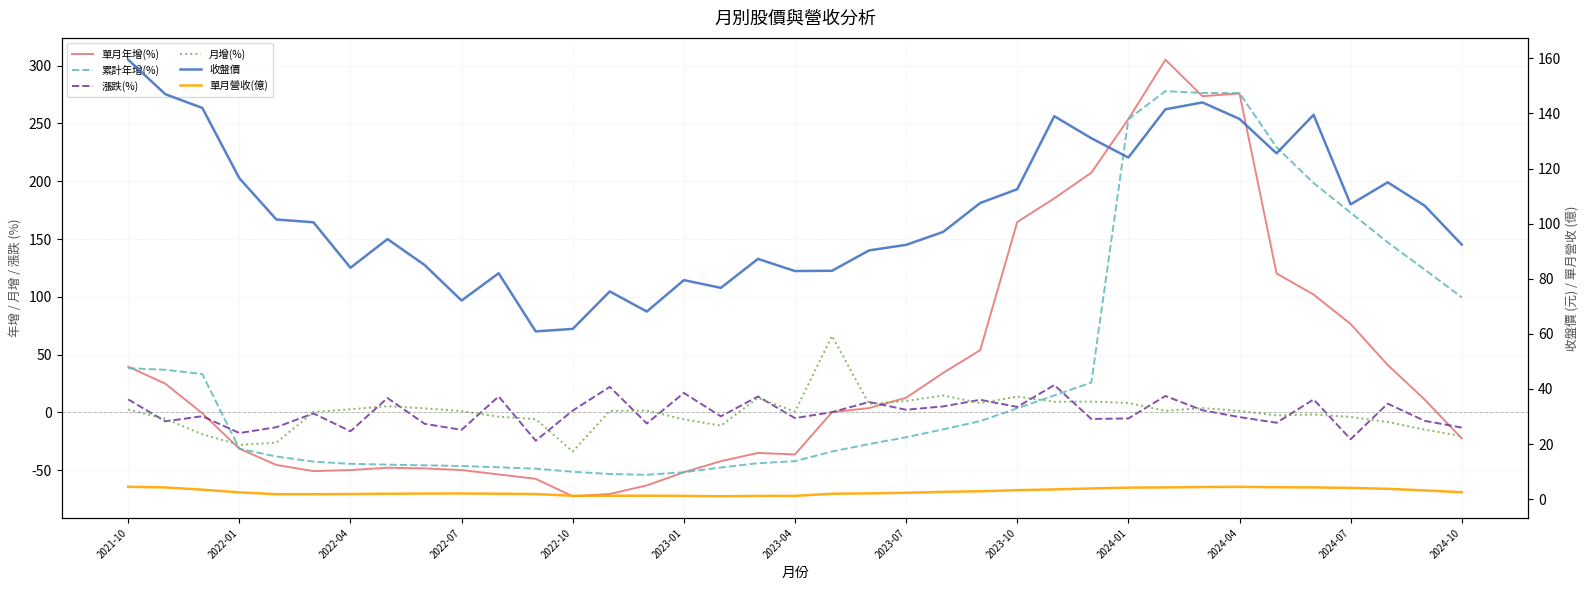

How many interior local valleys does the 單月營收(億) series have?

2